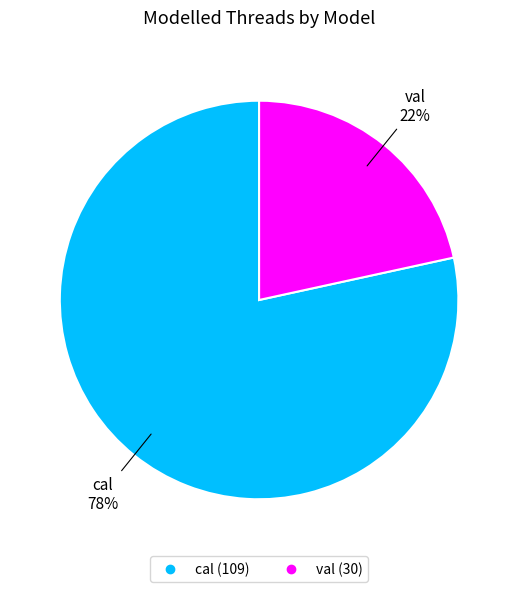

What is the majority slice?

cal